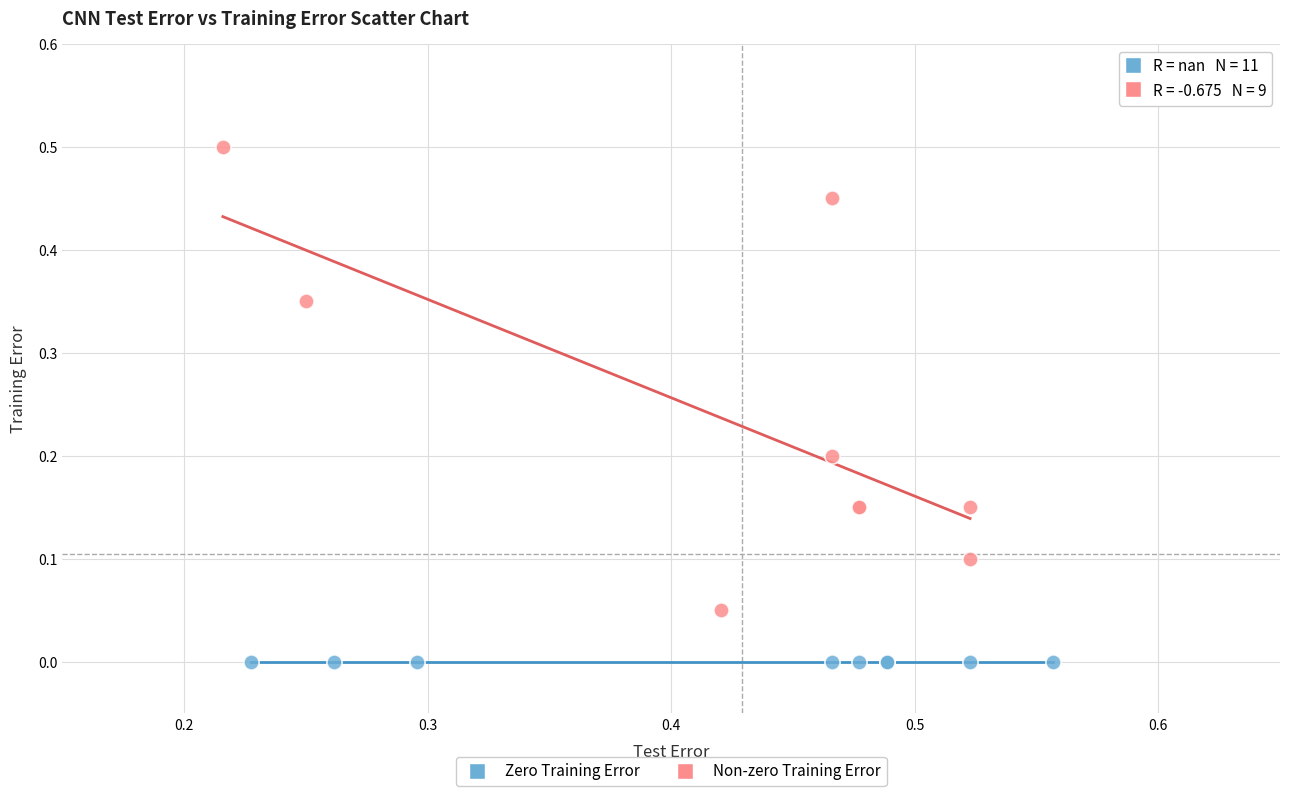

Which series contains the highest Y value?

Non-zero Training Error